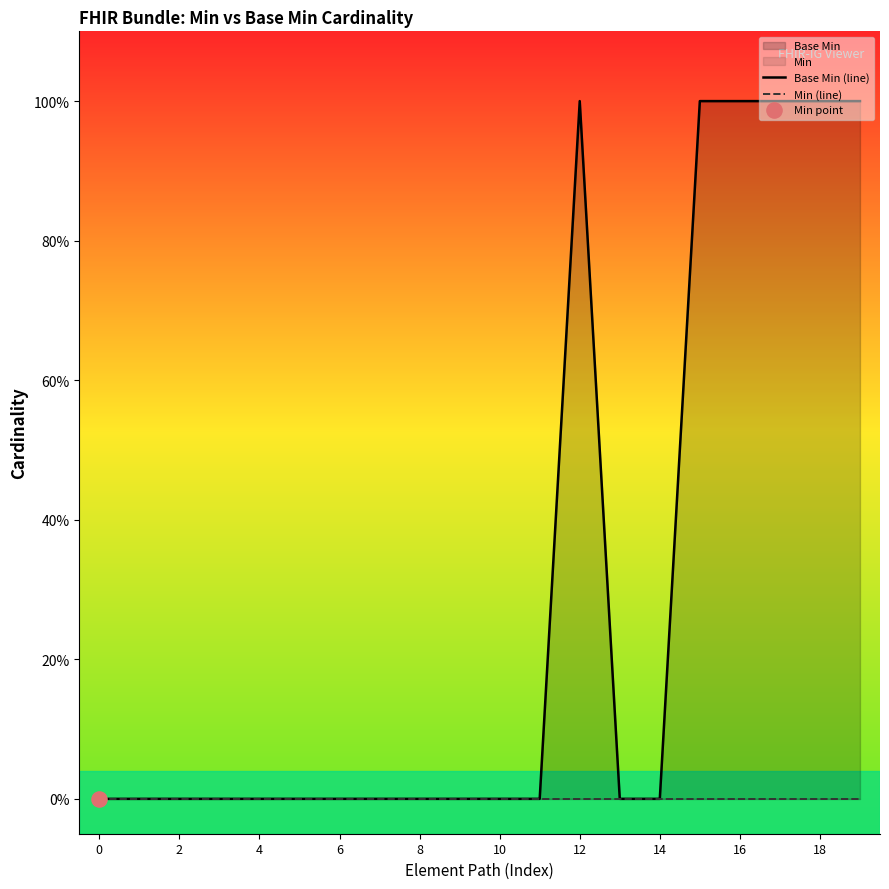

At which category is the sum across all series the highest?

12